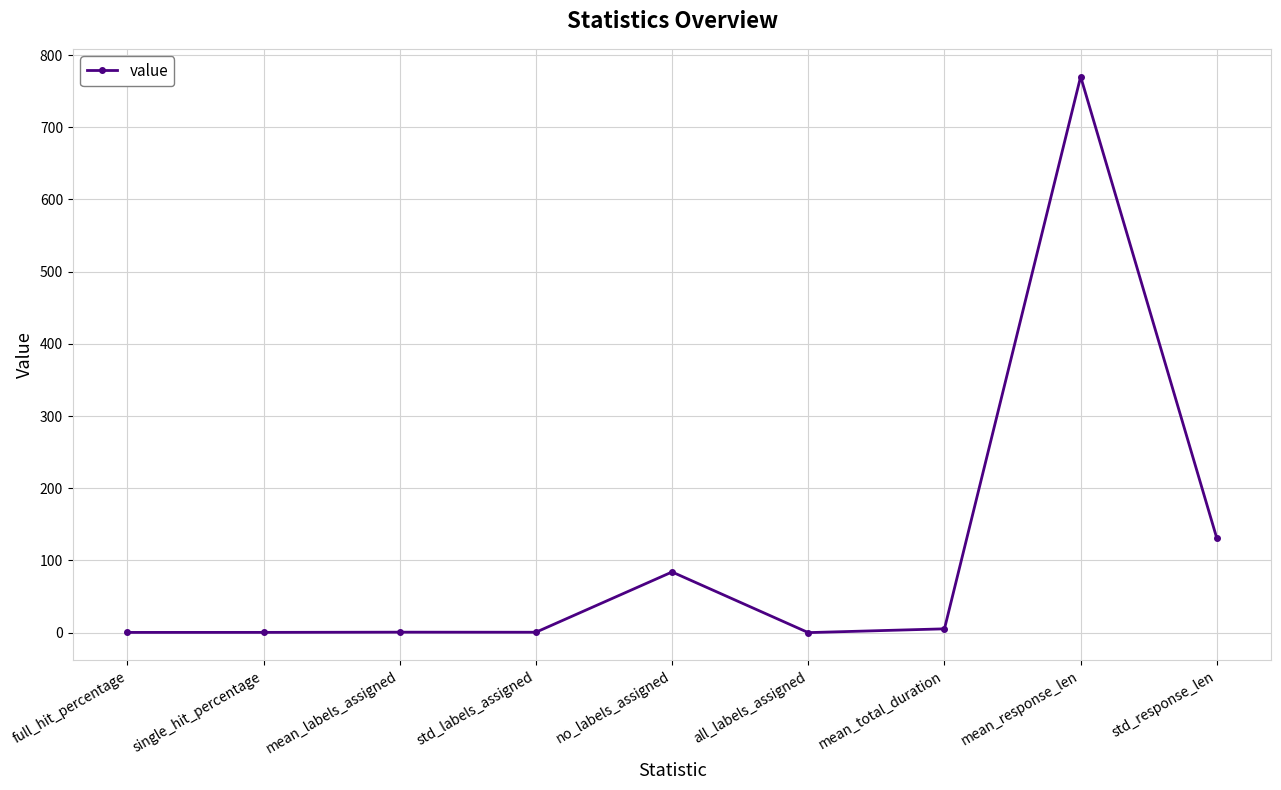

The chart shows a value of 345.8 at all_labels_assigned. True or false?

False